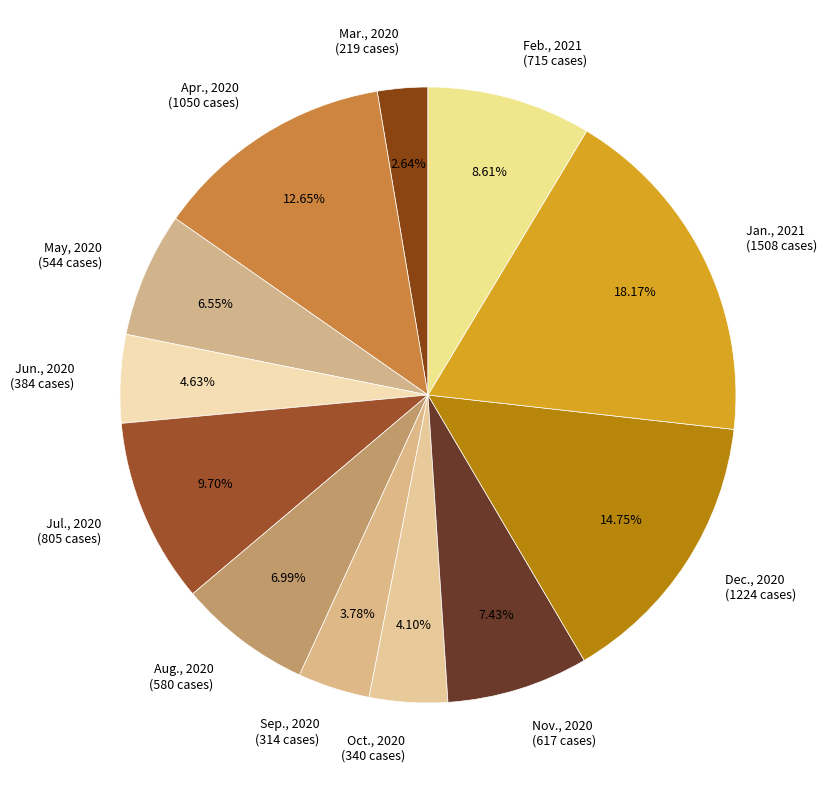

To the nearest percent, what is the difference between the May, 2020 and Jan., 2021 slice percentages?

12%